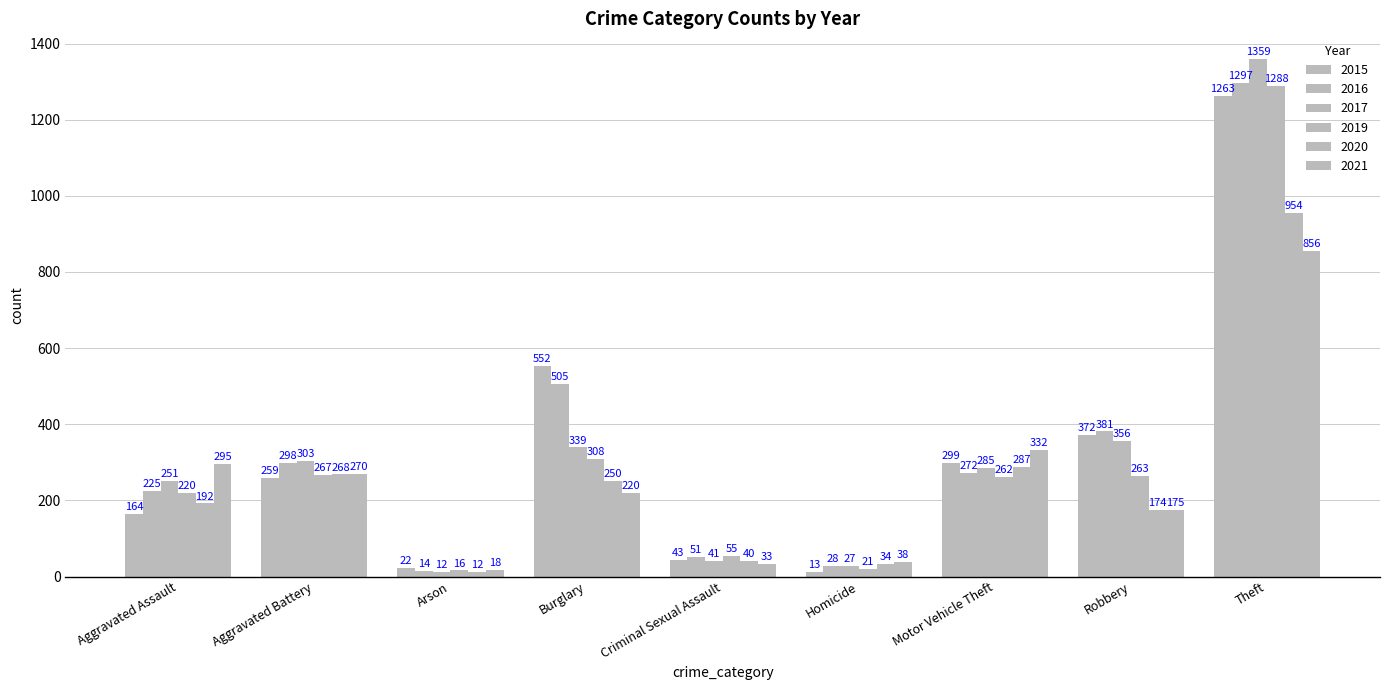

How many values in the 2017 series are below 285?

4